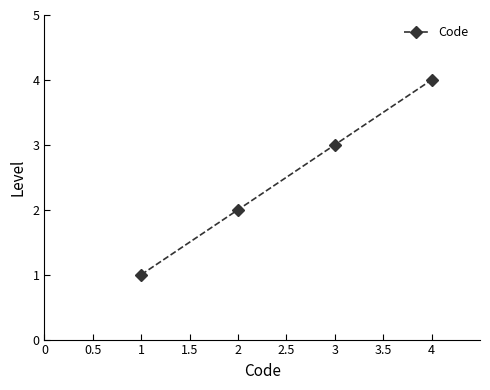

The value at 1 is 1. True or false?

True